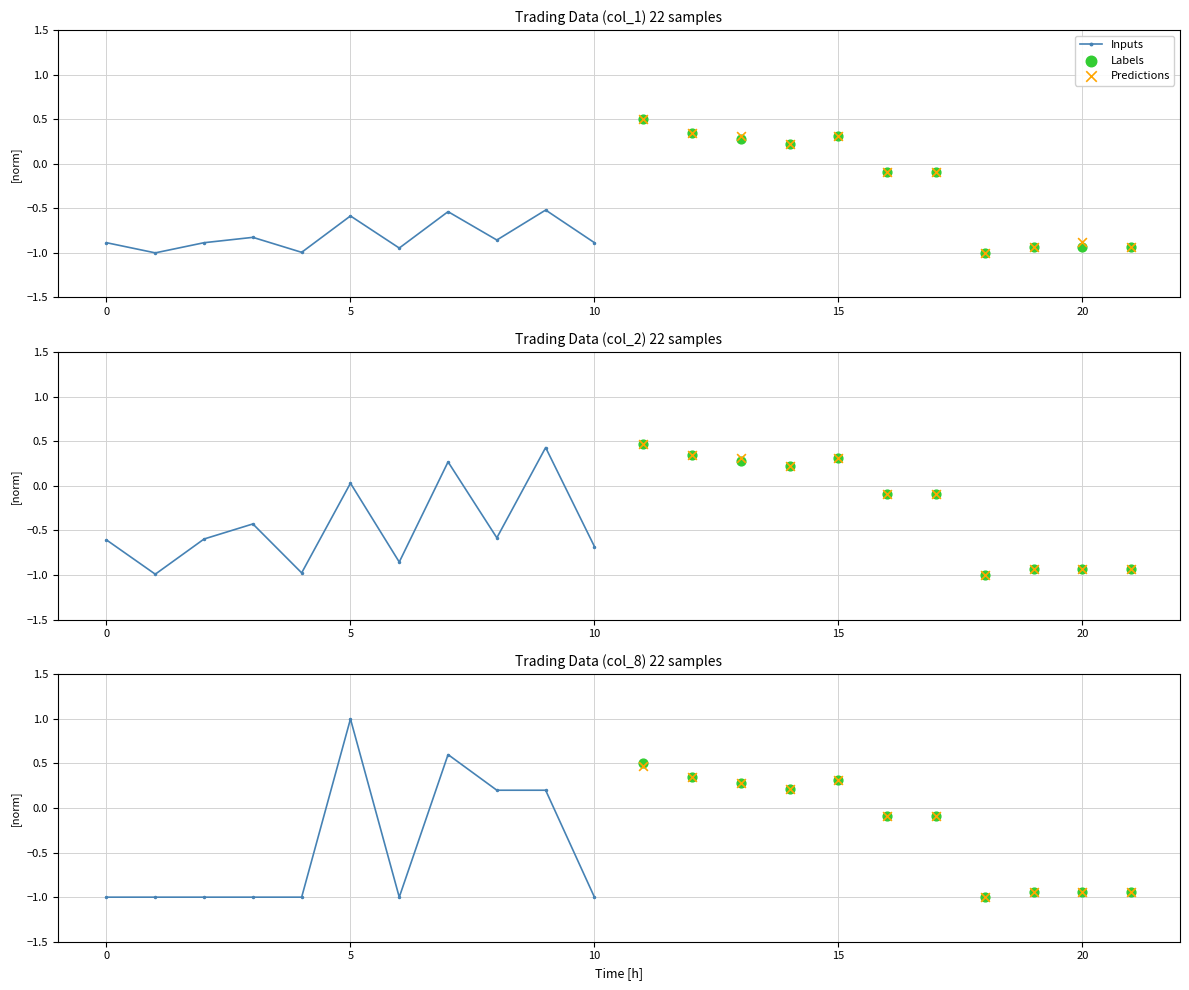

What are all the series names shown in the legend?

Inputs, Labels, Predictions